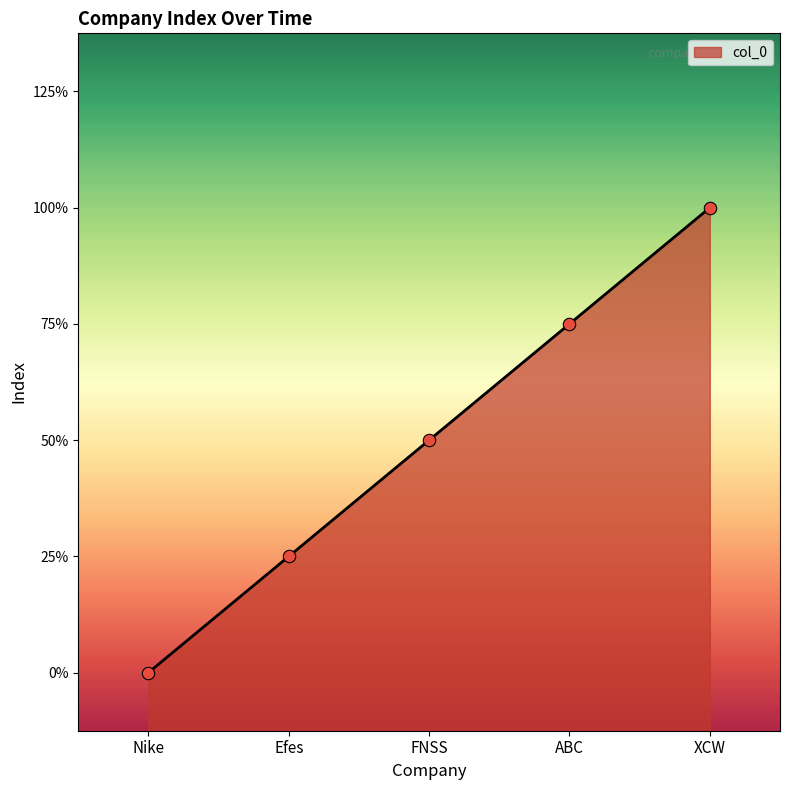

What is the change in value from Efes to XCW?

+3